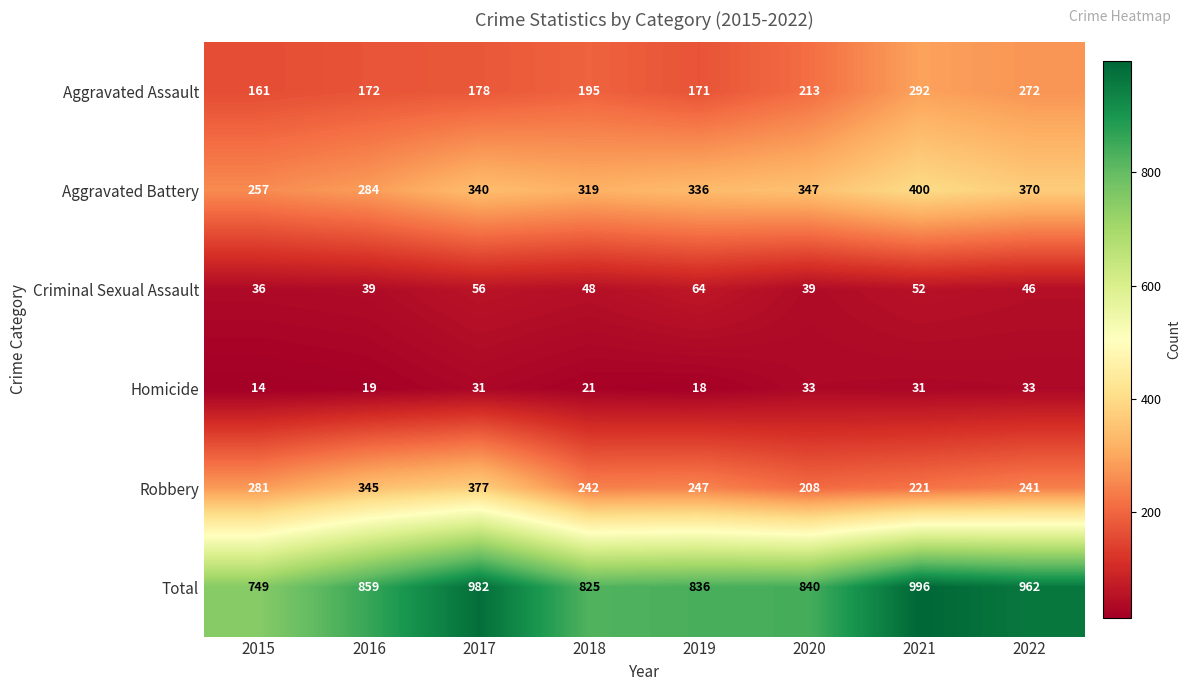

True or false: Aggravated Assault has a value of 462 at 2021.

False